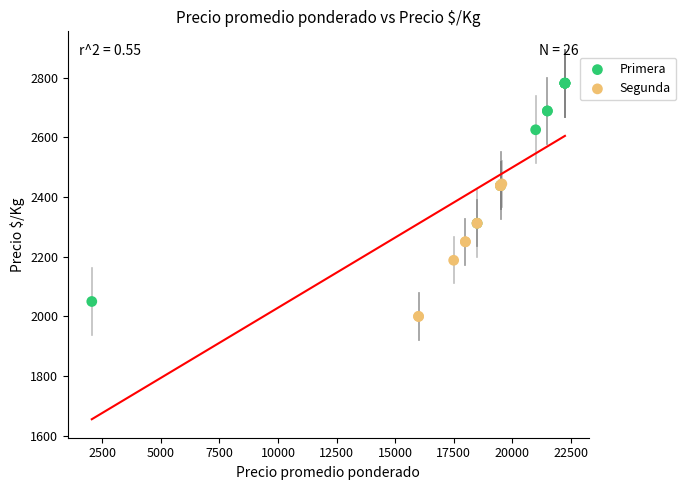

What are all the series names shown in the legend?

Primera, Segunda